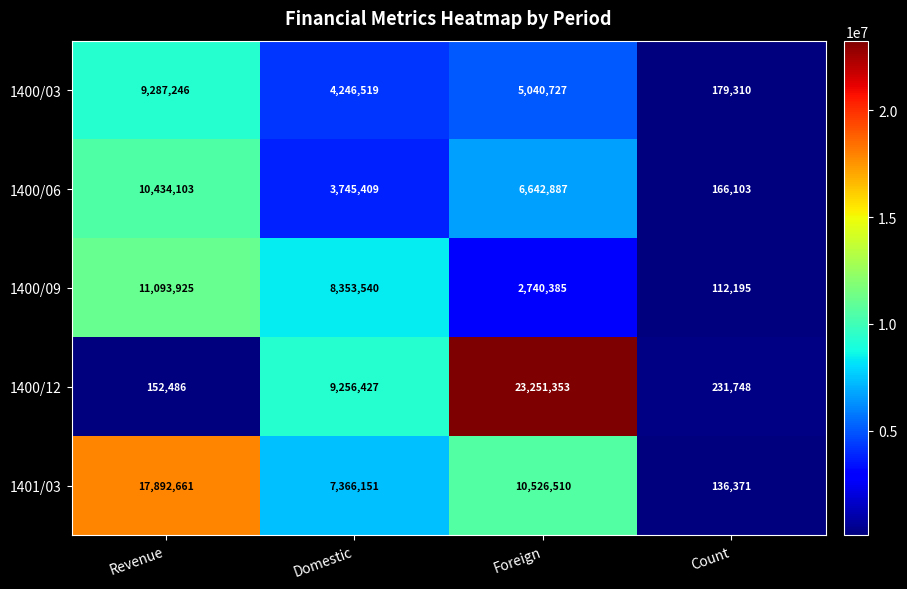

Which label corresponds to the largest value in the chart?

Foreign